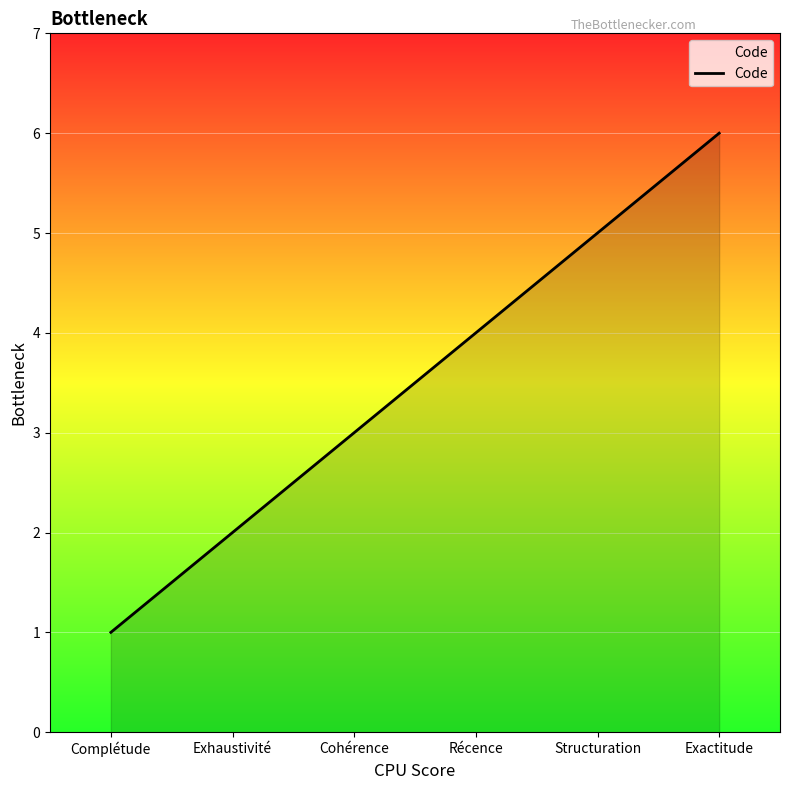

What is the sum of all values?

21